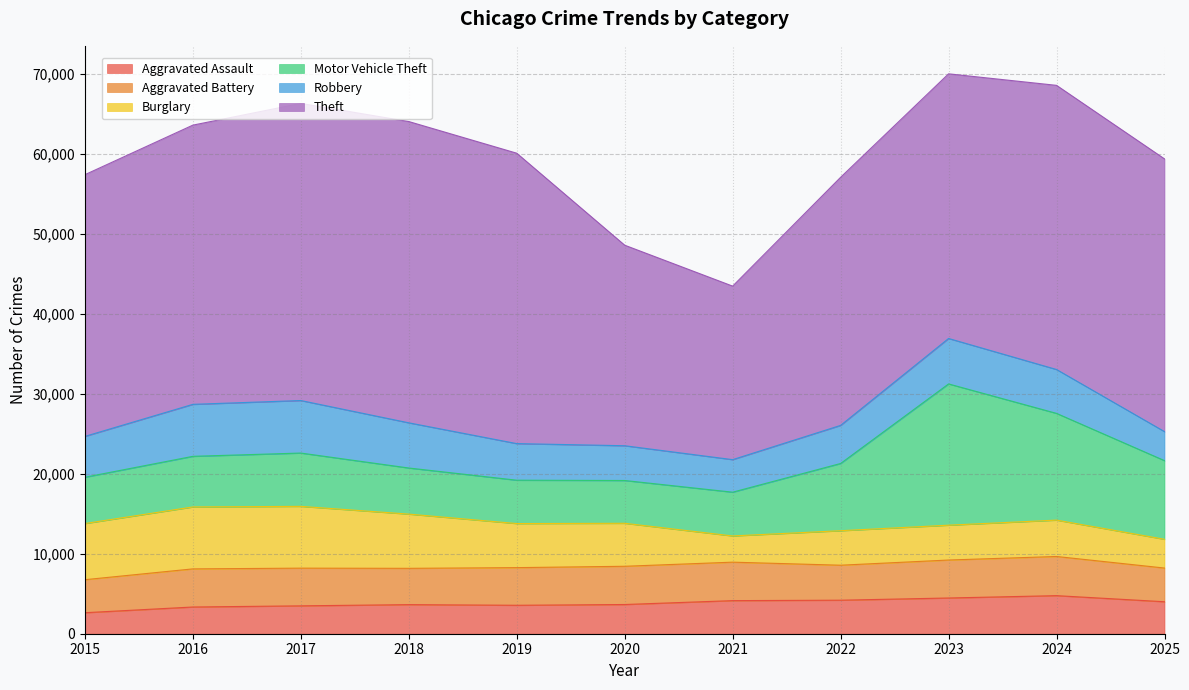

In Aggravated Battery, how many points are higher than both neighbors (excluding endpoints)?

3